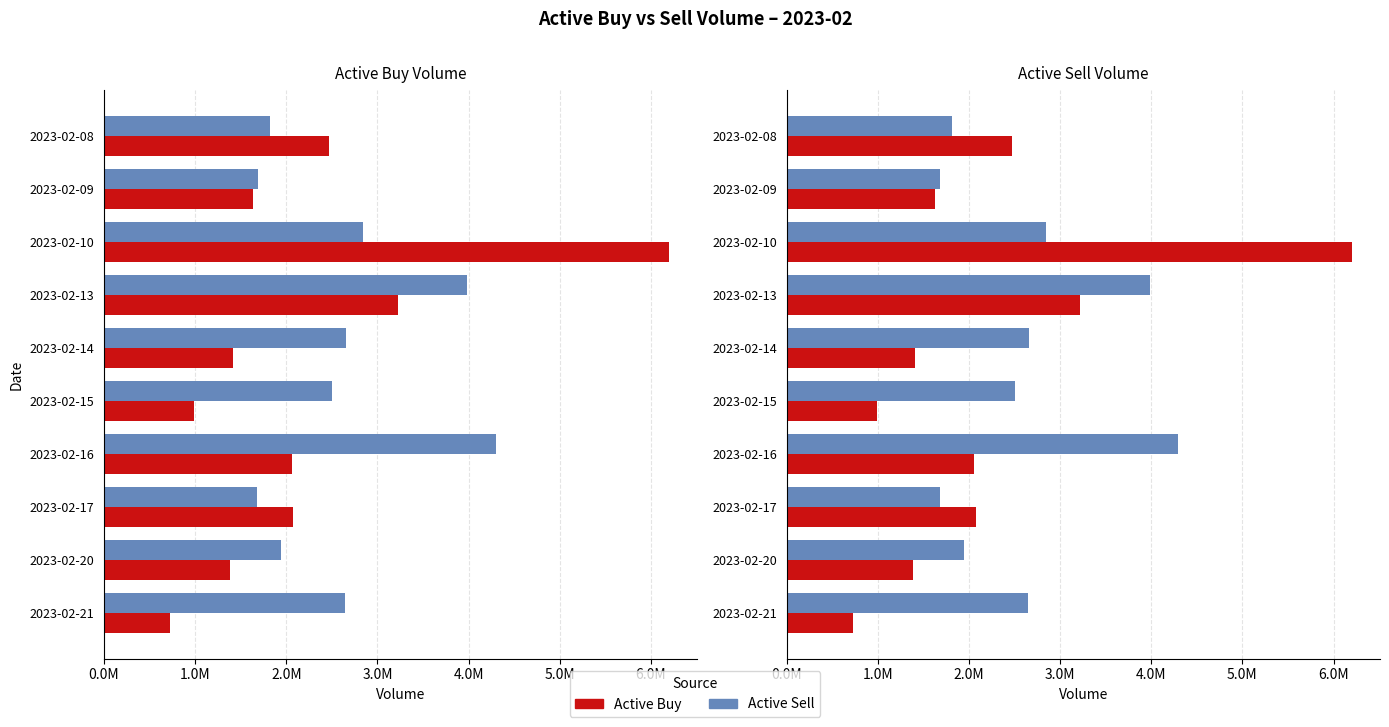

The Active Buy series shows 2469815 at 2023-02-08. True or false?

True